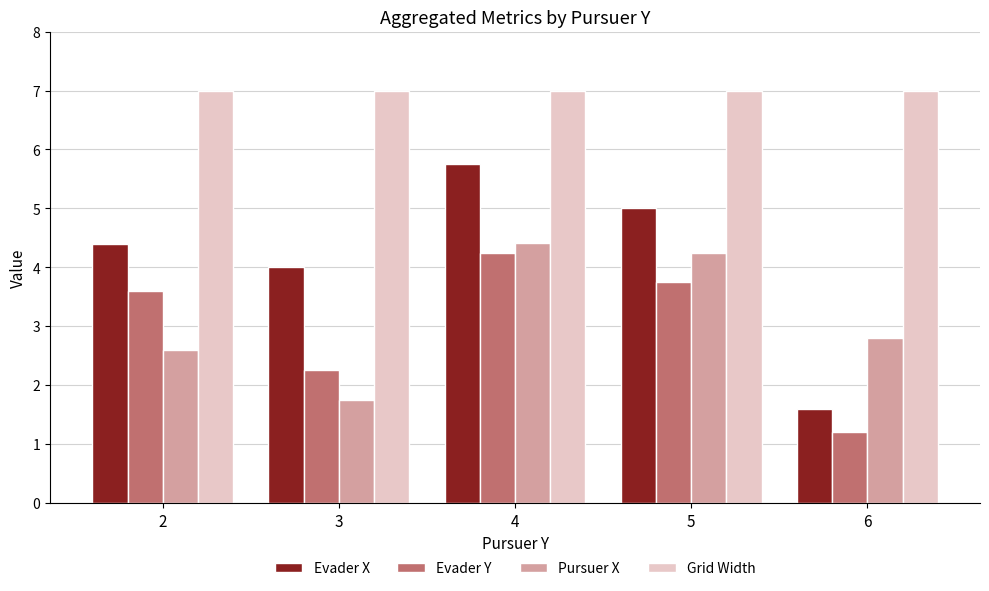

What is the difference between the maximum and second lowest values in the Pursuer X series?

1.8